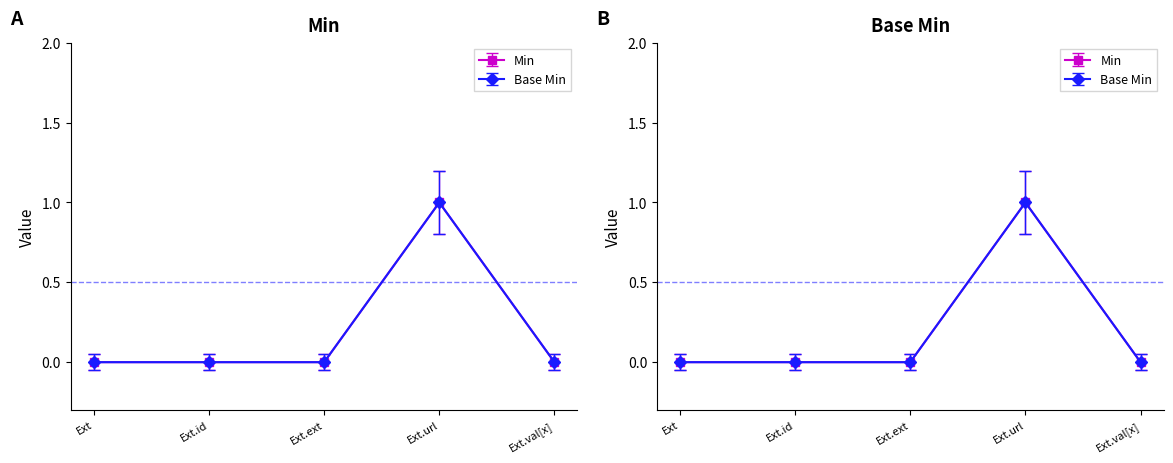

True or false: Base Min has a value of 1 at Ext.url.

True